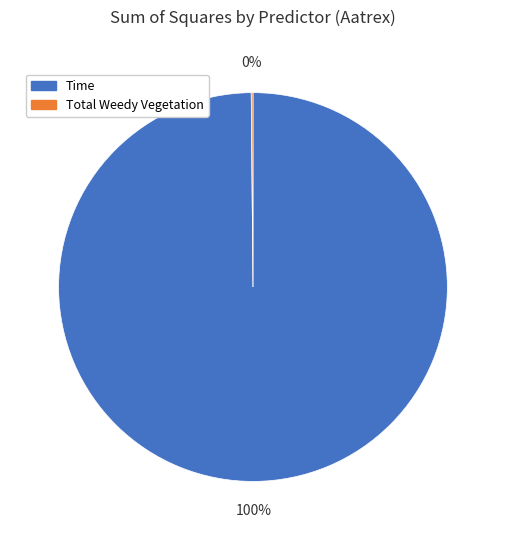

To the nearest percent, what is the difference between the largest and smallest slice percentages?

100%